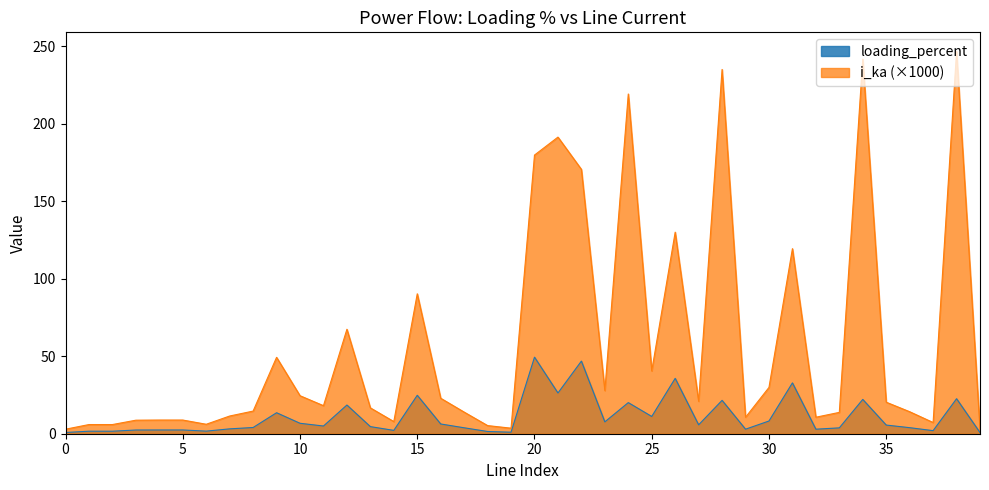

At which category is the sum across all series the highest?

38